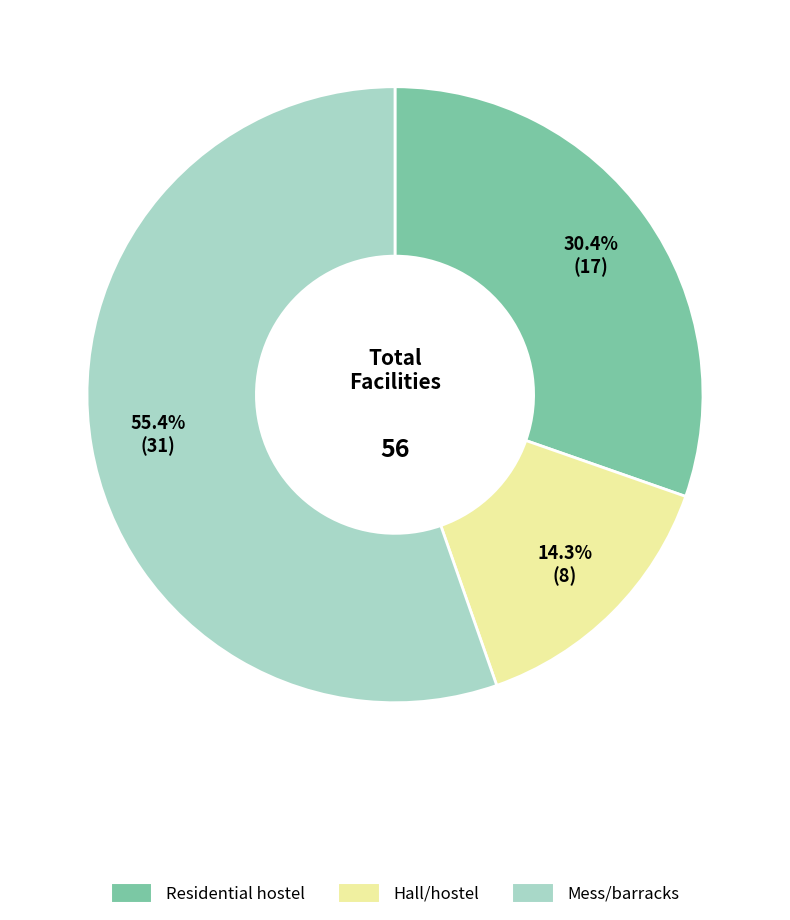

Is there a majority slice in this chart?

Yes